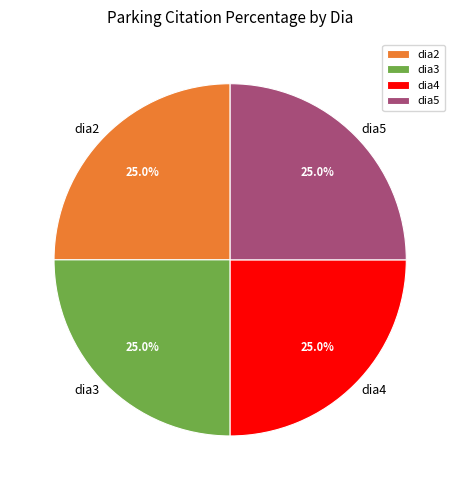

Does dia5 account for over 50% of the chart?

No